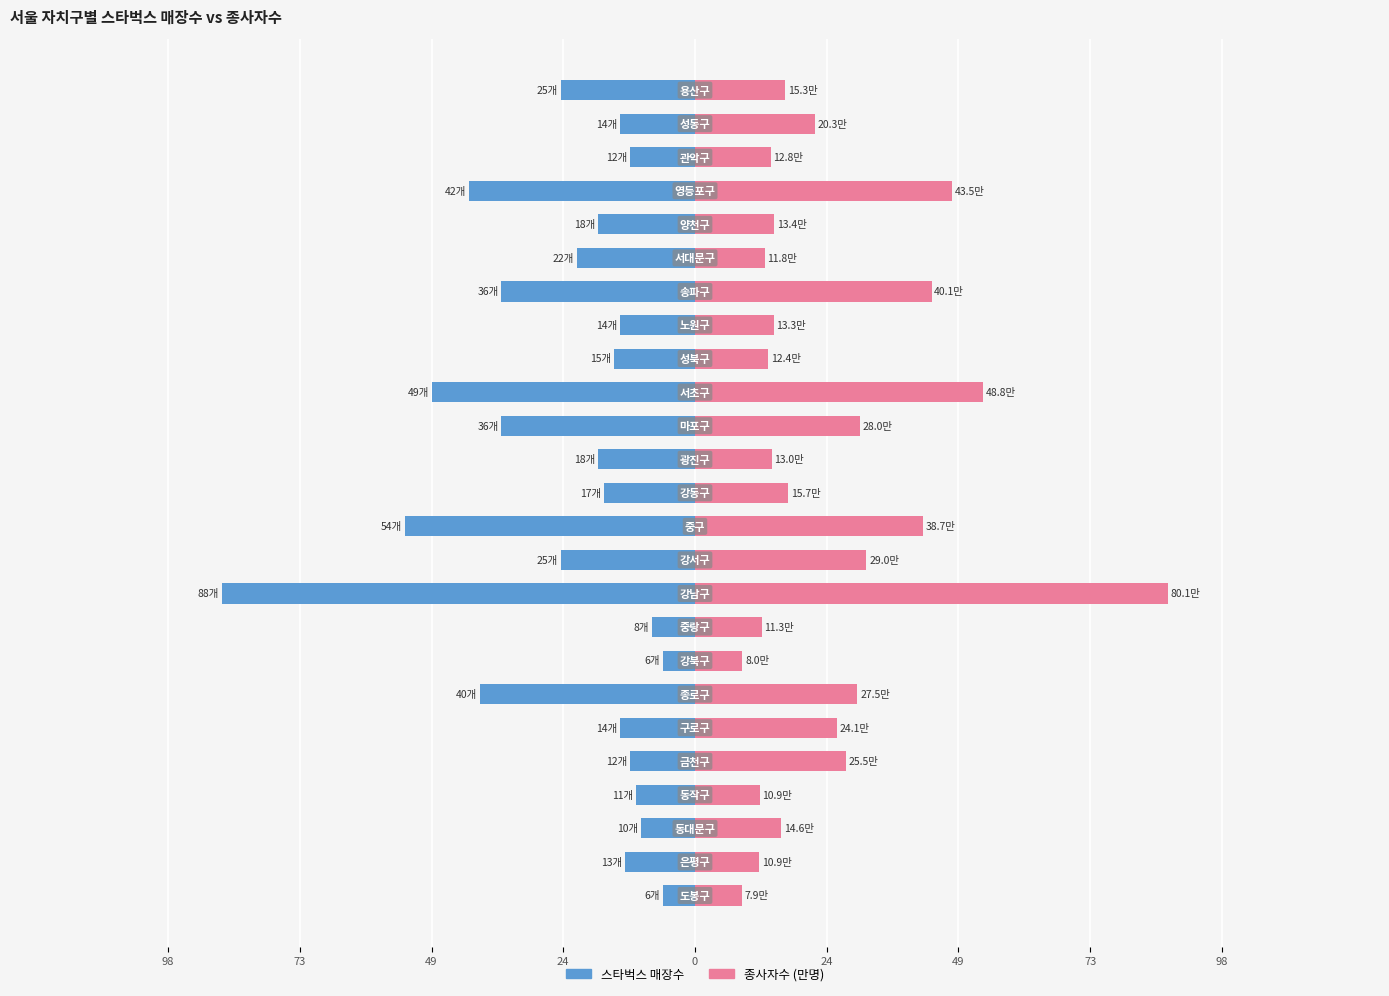

Rank the series at 10 from lowest to highest value.

스타벅스 매장수, 종사자수 (만명)